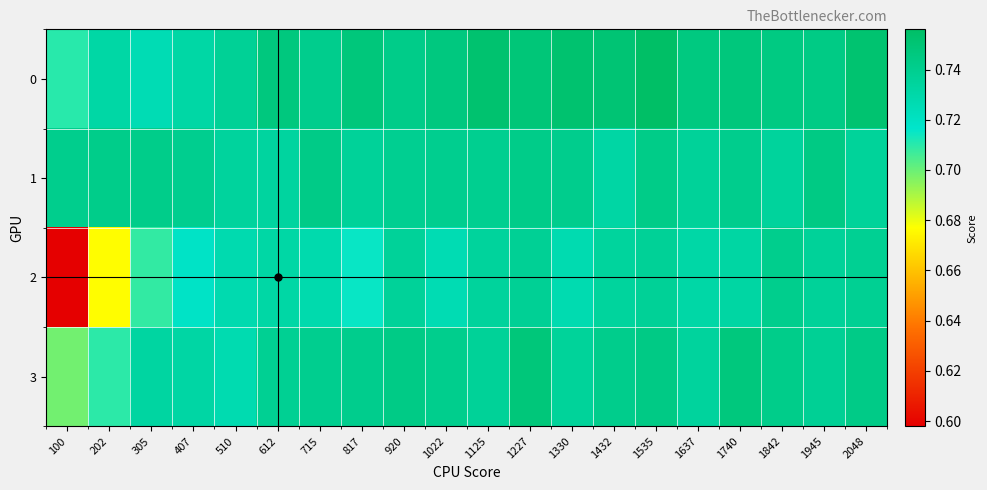

At which category is the sum across all series the highest?

1535